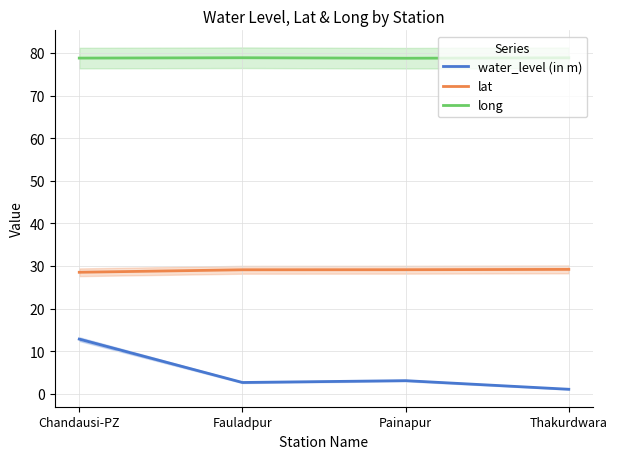

What position from the left is Thakurdwara?

4